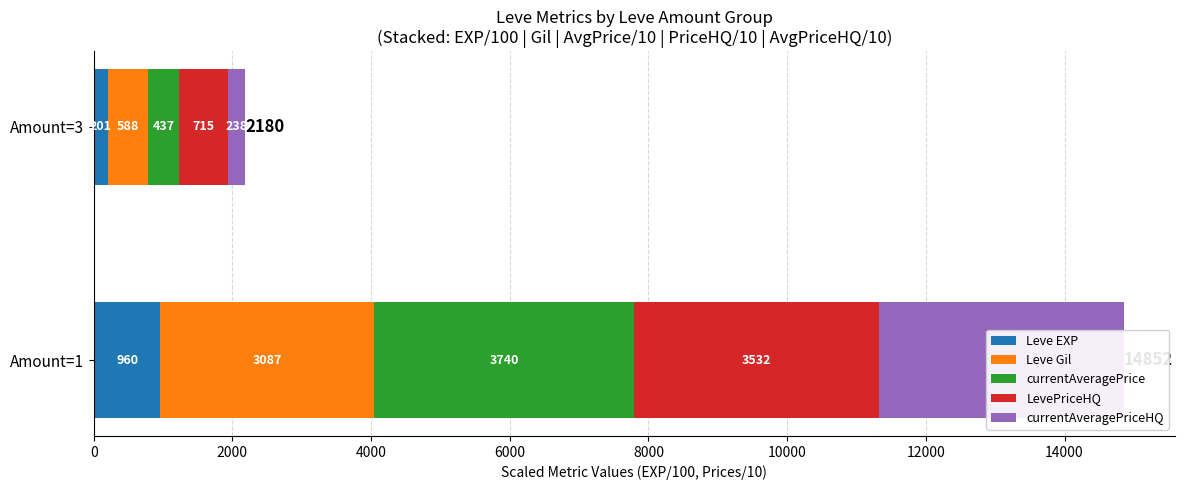

List the series in order of their peak value, lowest first.

Leve EXP, Leve Gil, LevePriceHQ, currentAveragePriceHQ, currentAveragePrice